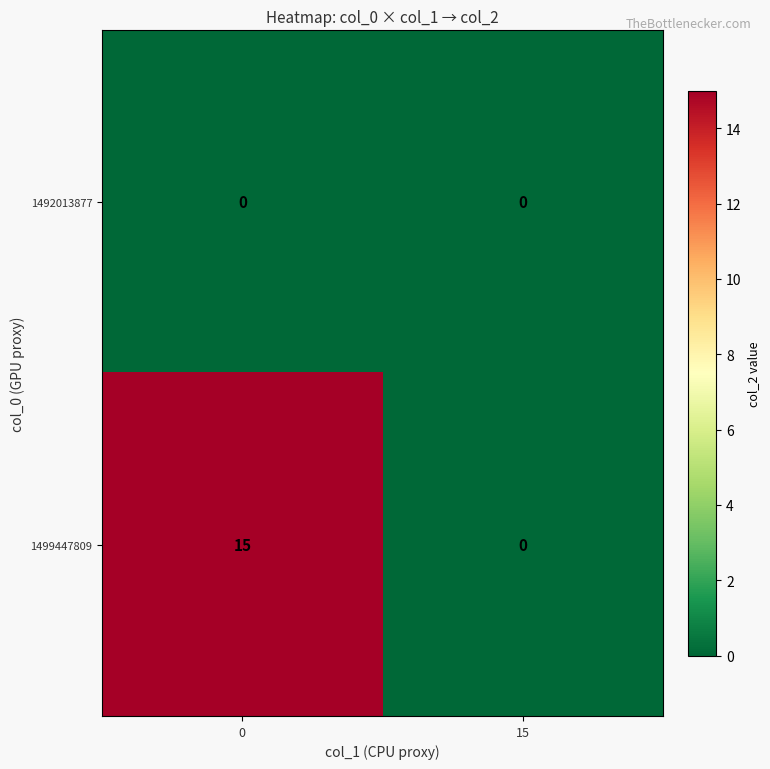

Rank the series by their average value, from highest to lowest.

1499447809, 1492013877